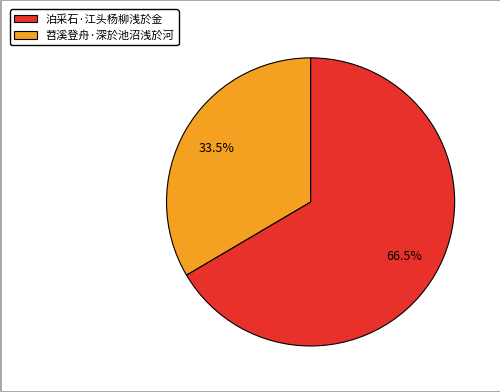

Which has a higher value, 苕溪登舟·深於池沼浅於河 or 泊采石·江头杨柳浅於金?

泊采石·江头杨柳浅於金